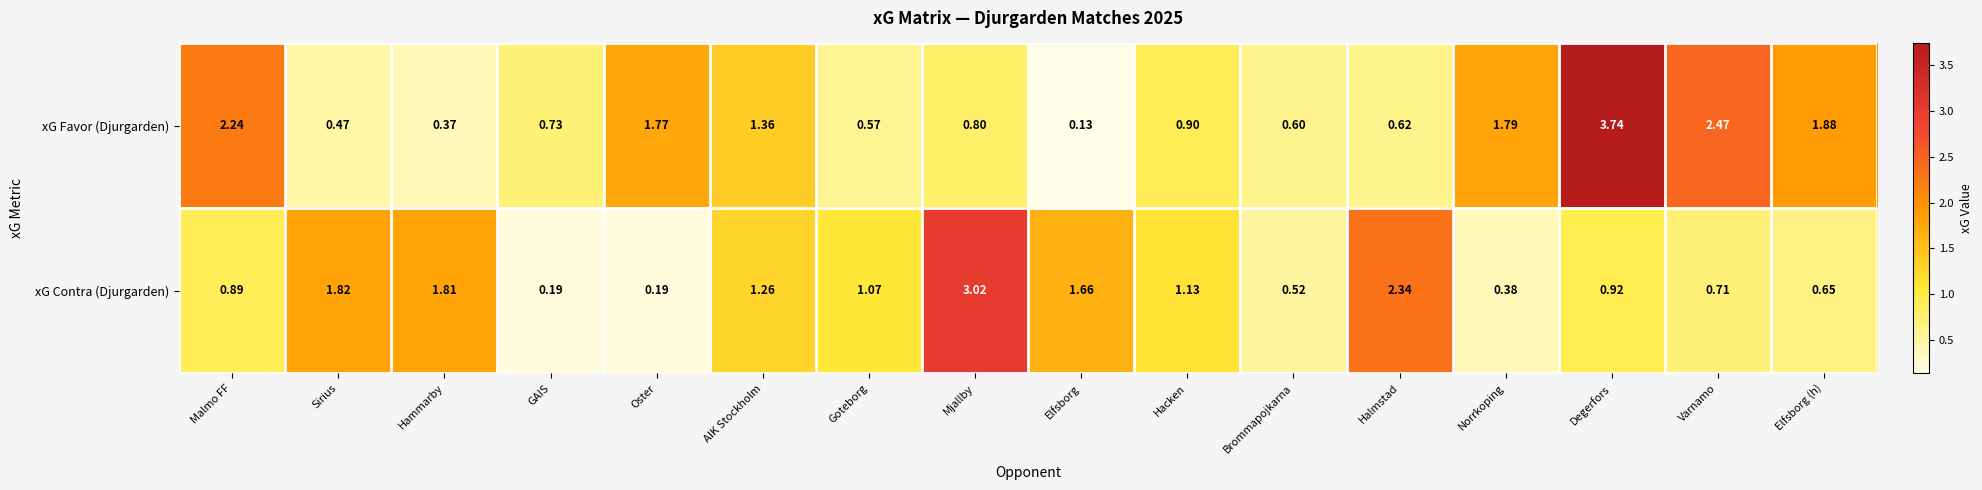

Which label corresponds to the smallest value in the chart?

Elfsborg